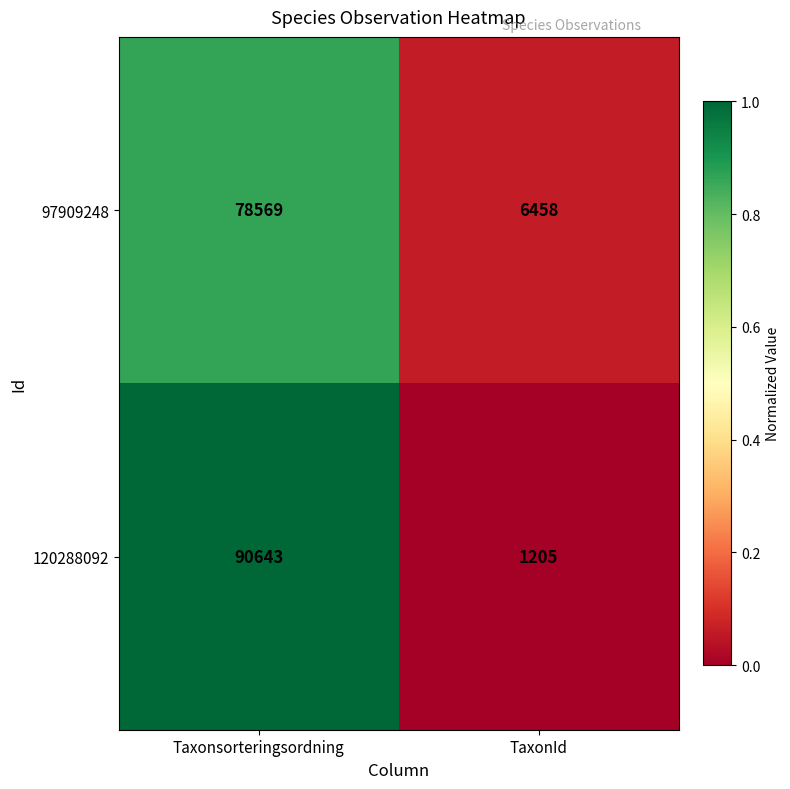

What is the difference between the highest and lowest values at Taxonsorteringsordning?

12074